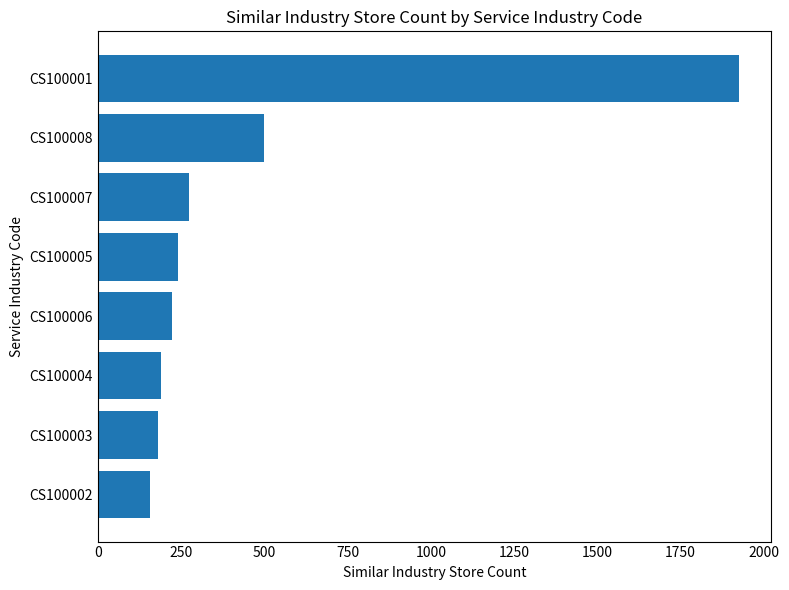

Reading bottom to top, what are all the values shown in this chart?

CS100002=155.9	CS100003=179.2	CS100004=189.4	CS100006=221.5	CS100005=241.4	CS100007=274.9	CS100008=499.5	CS100001=1925.3